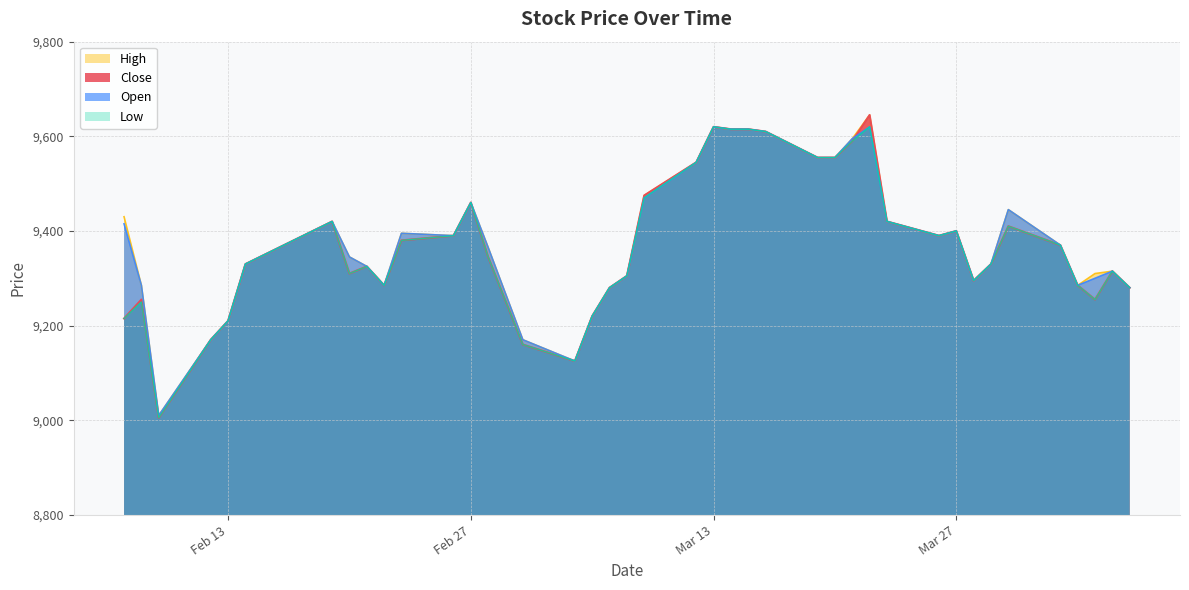

Count the number of categories in the chart.

40